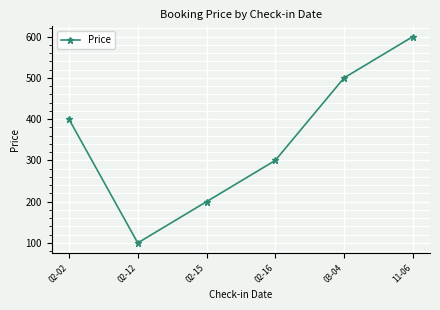

Does the chart have visible grid lines?

Yes